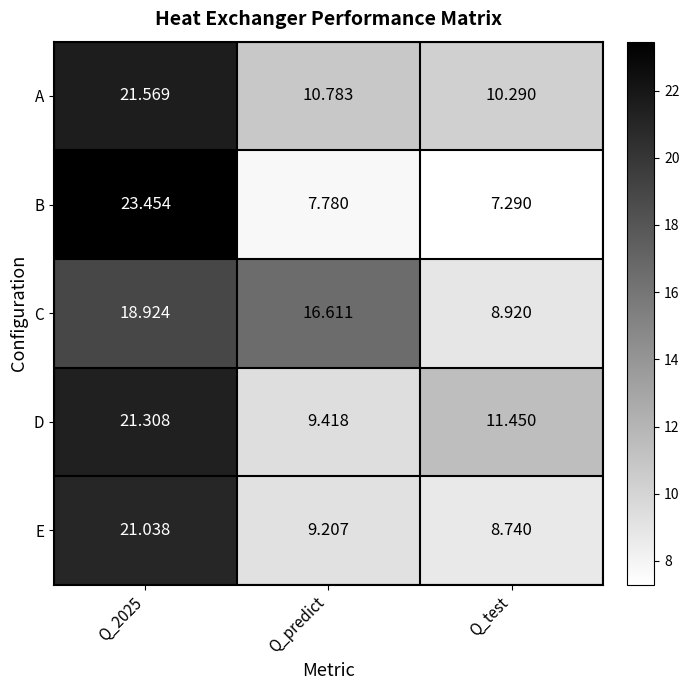

Where is B nearest to the value 15?

Q_predict